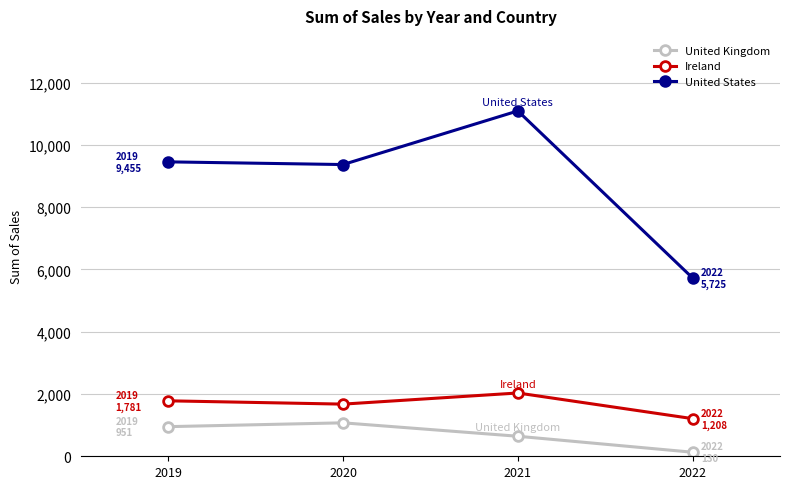

What is the difference between the maximum and second lowest values in the United Kingdom series?

431.3